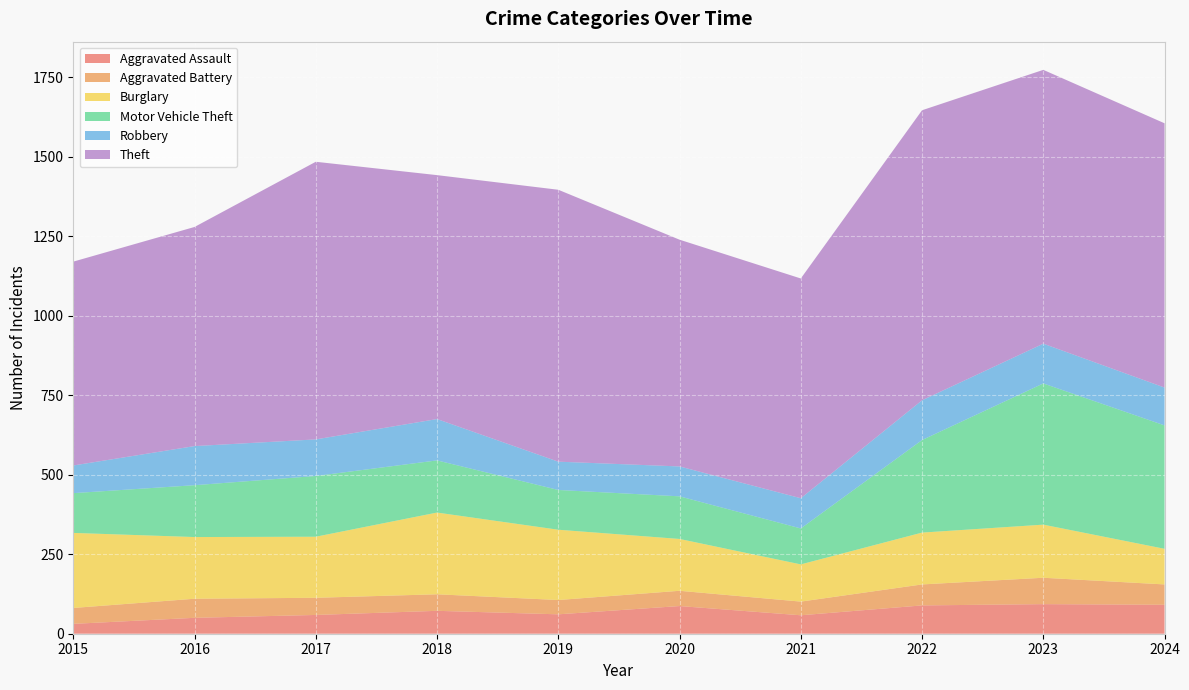

Reading left to right, extract all data points from this chart.

Aggravated Assault: 31	50	59	72	61	87	58	89	93	91
Aggravated Battery: 50	60	54	52	45	48	43	66	83	64
Burglary: 236	194	192	257	221	163	117	163	167	112
Motor Vehicle Theft: 125	163	191	164	125	134	113	291	444	388
Robbery: 87	123	115	130	89	94	95	125	125	119
Theft: 641	689	873	767	855	713	691	912	861	831